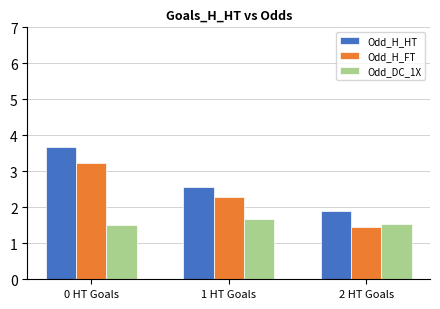

Reading right to left, list all the values displayed in this chart.

Odd_H_HT: 2 HT Goals=1.9	1 HT Goals=2.6	0 HT Goals=3.7
Odd_H_FT: 2 HT Goals=1.5	1 HT Goals=2.3	0 HT Goals=3.2
Odd_DC_1X: 2 HT Goals=1.5	1 HT Goals=1.7	0 HT Goals=1.5